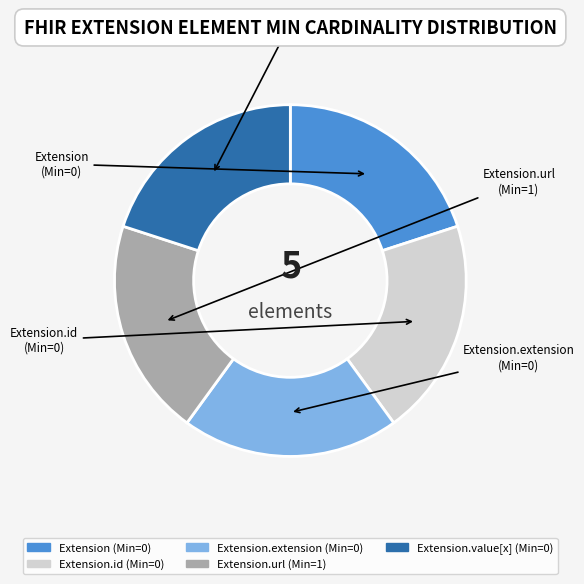

Is there a majority slice in this chart?

No